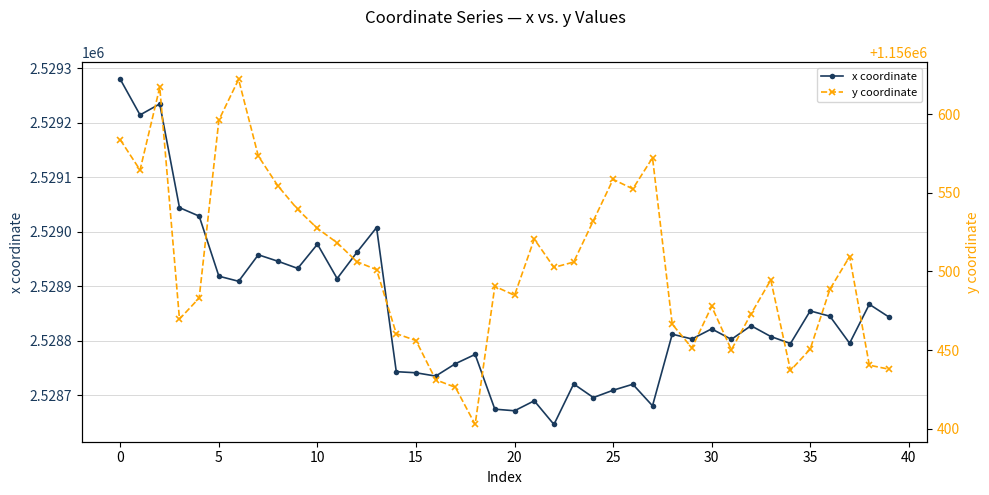

What is the minimum value for x coordinate?

2528646.2